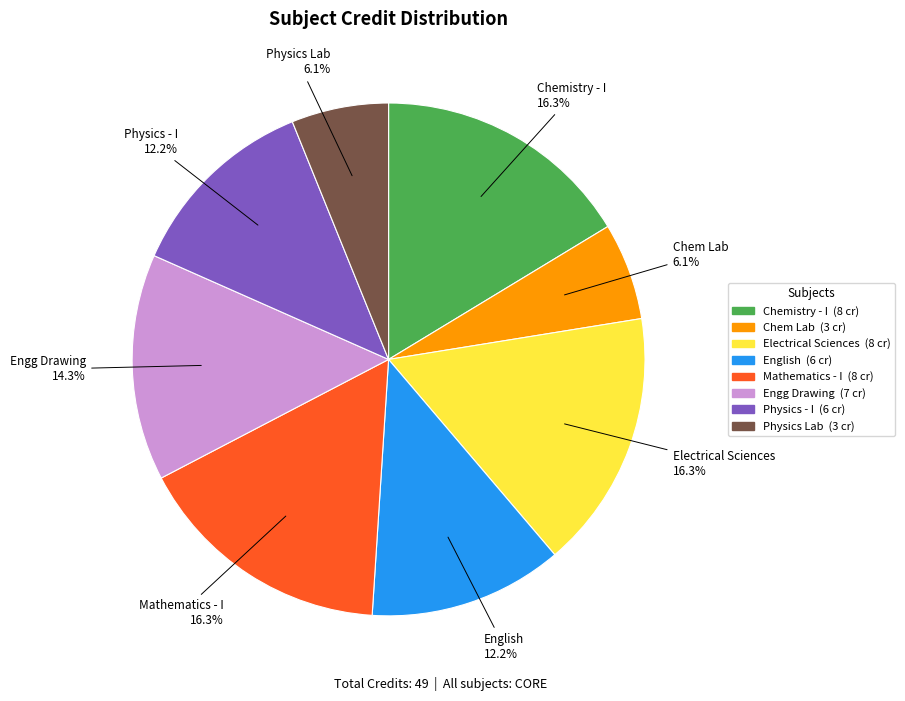

Is there a majority slice in this chart?

No